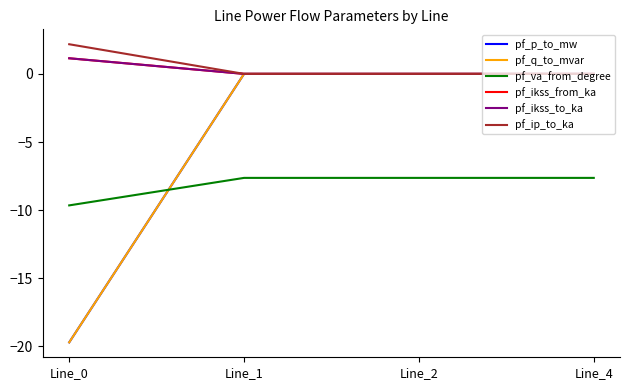

Does the chart display data point markers on the line(s)?

No